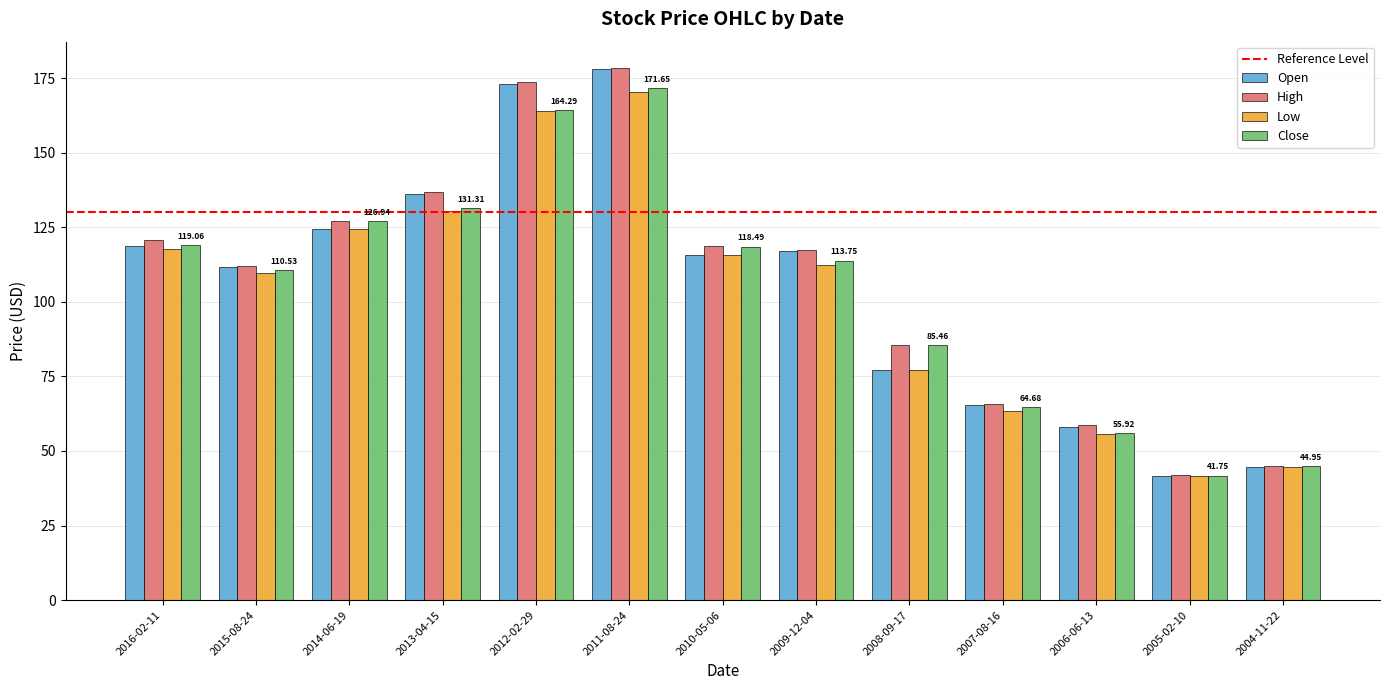

Which series has the widest spread of values?

High